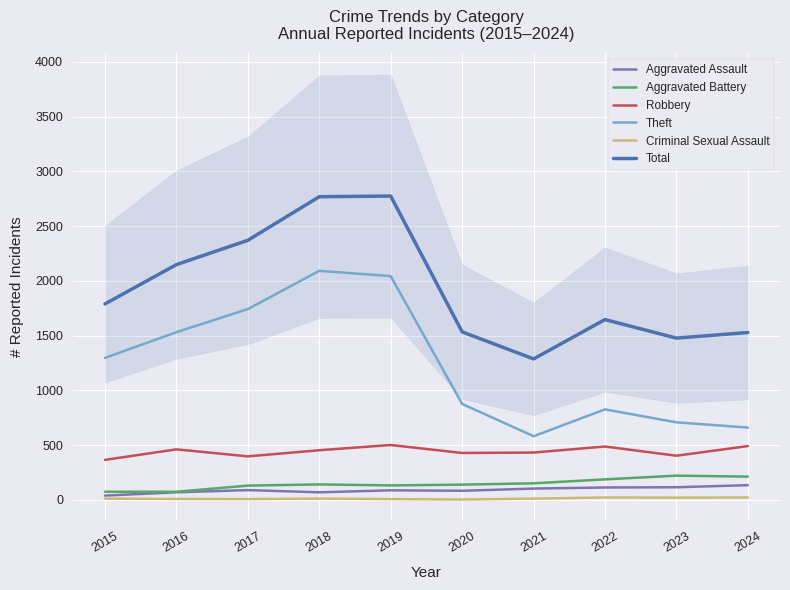

How many lines are shown in the chart?

6